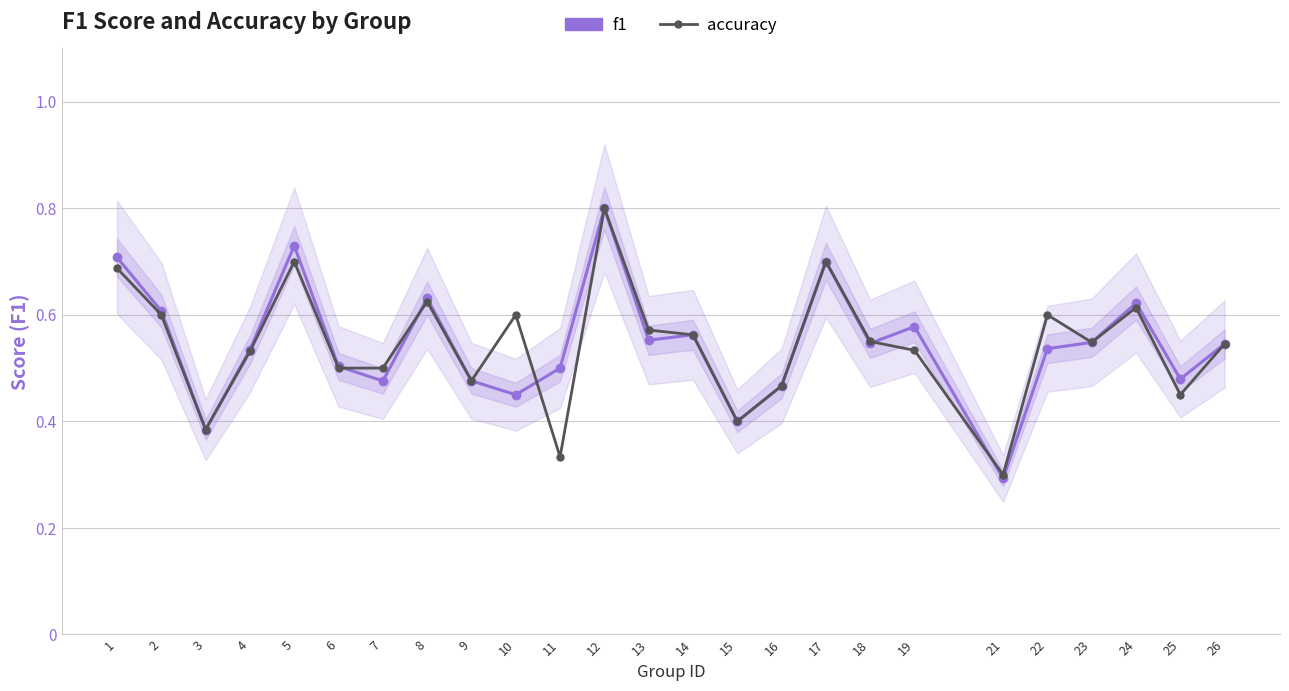

Reading left to right, transcribe all the data shown in this chart.

f1: 1=0.7	2=0.6	3=0.4	4=0.5	5=0.7	6=0.5	7=0.5	8=0.6	9=0.5	10=0.5	11=0.5	12=0.8	13=0.6	14=0.6	15=0.4	16=0.5	17=0.7	18=0.5	19=0.6	21=0.3	22=0.5	23=0.5	24=0.6	25=0.5	26=0.5
accuracy: 1=0.7	2=0.6	3=0.4	4=0.5	5=0.7	6=0.5	7=0.5	8=0.6	9=0.5	10=0.6	11=0.3	12=0.8	13=0.6	14=0.6	15=0.4	16=0.5	17=0.7	18=0.6	19=0.5	21=0.3	22=0.6	23=0.5	24=0.6	25=0.5	26=0.5